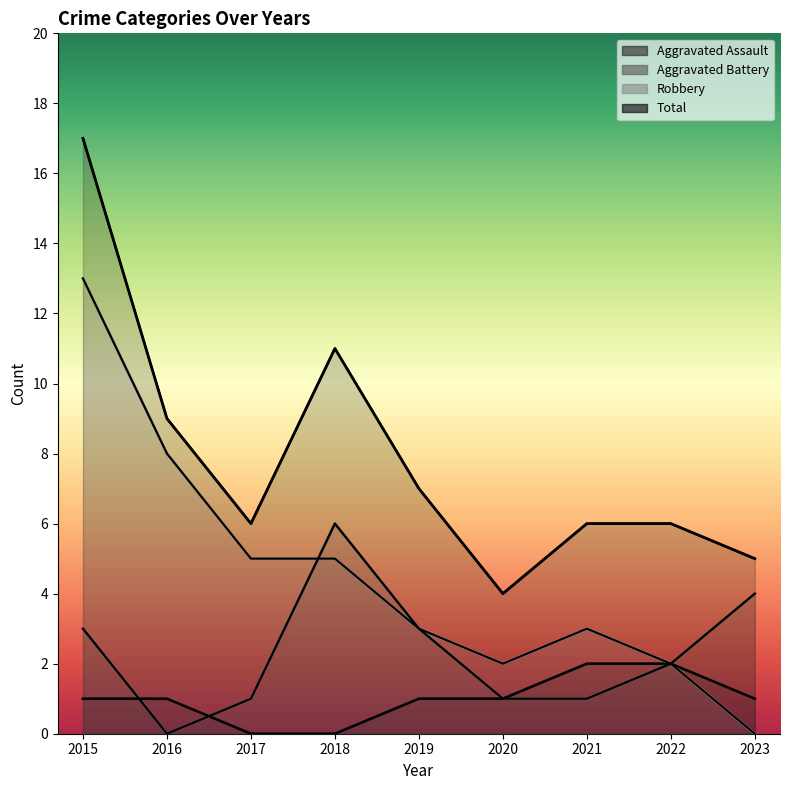

True or false: Aggravated Battery and Aggravated Assault intersect in this chart.

True